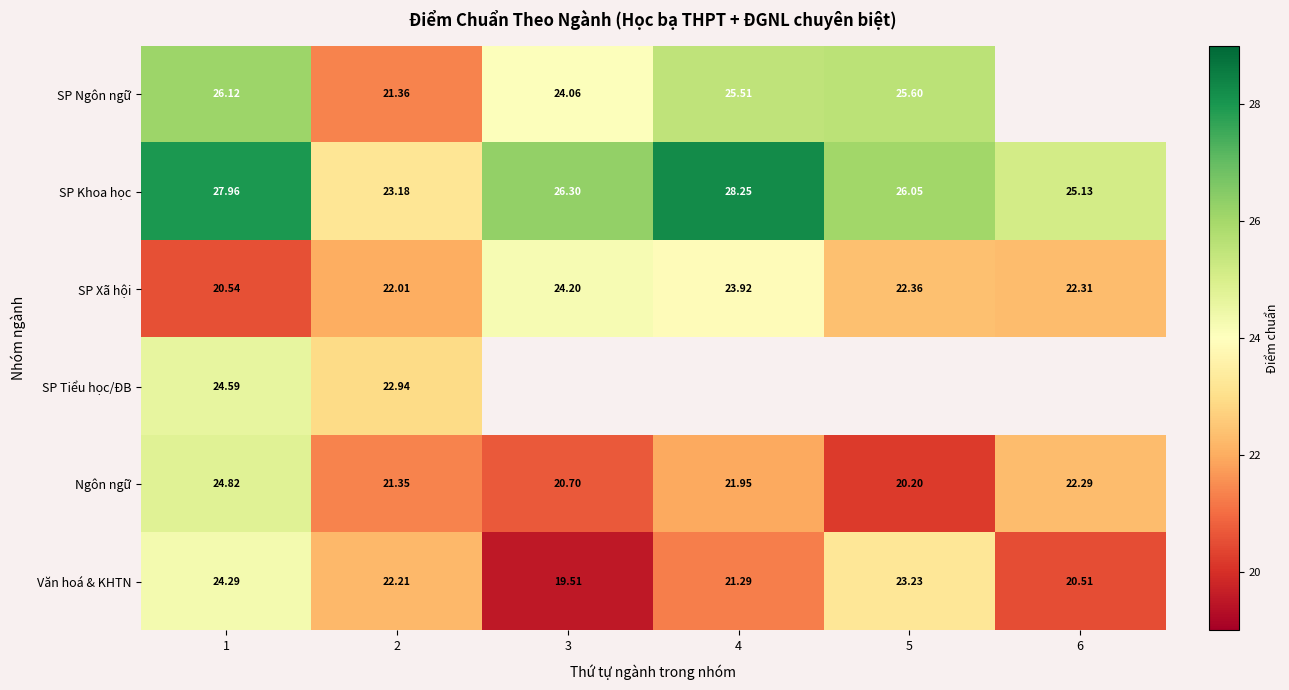

Which category has the highest value across all series?

4